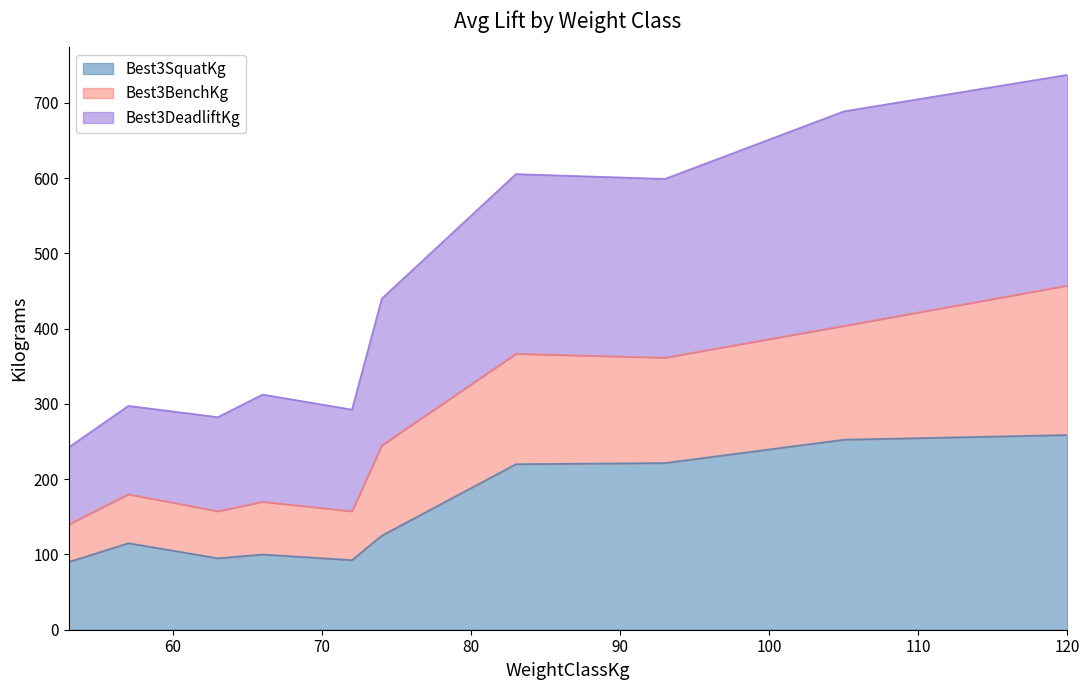

What is the maximum value for Best3SquatKg?

258.8